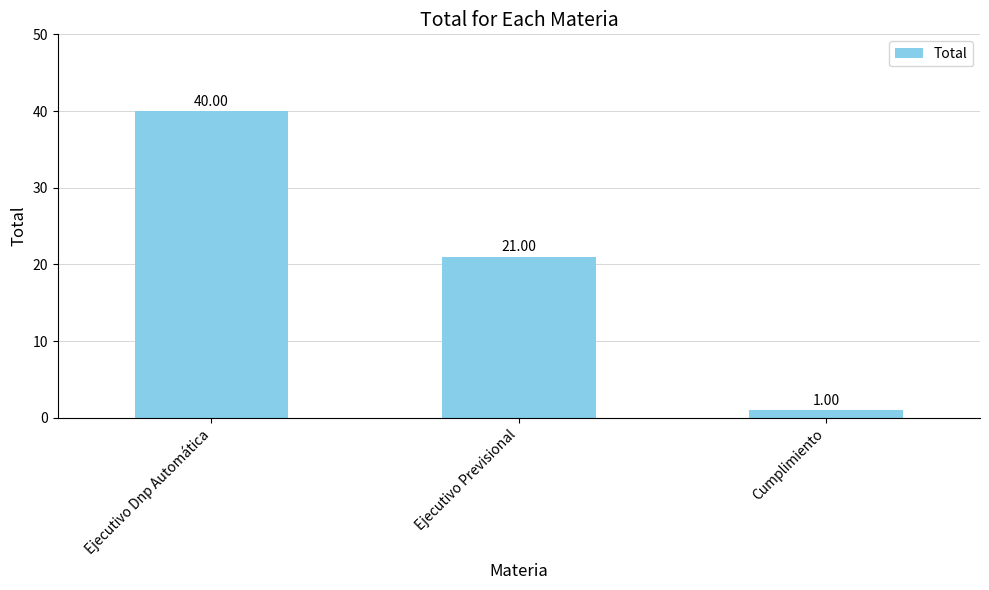

Rank the categories by value from highest to lowest.

Ejecutivo Dnp Automática, Ejecutivo Previsional, Cumplimiento